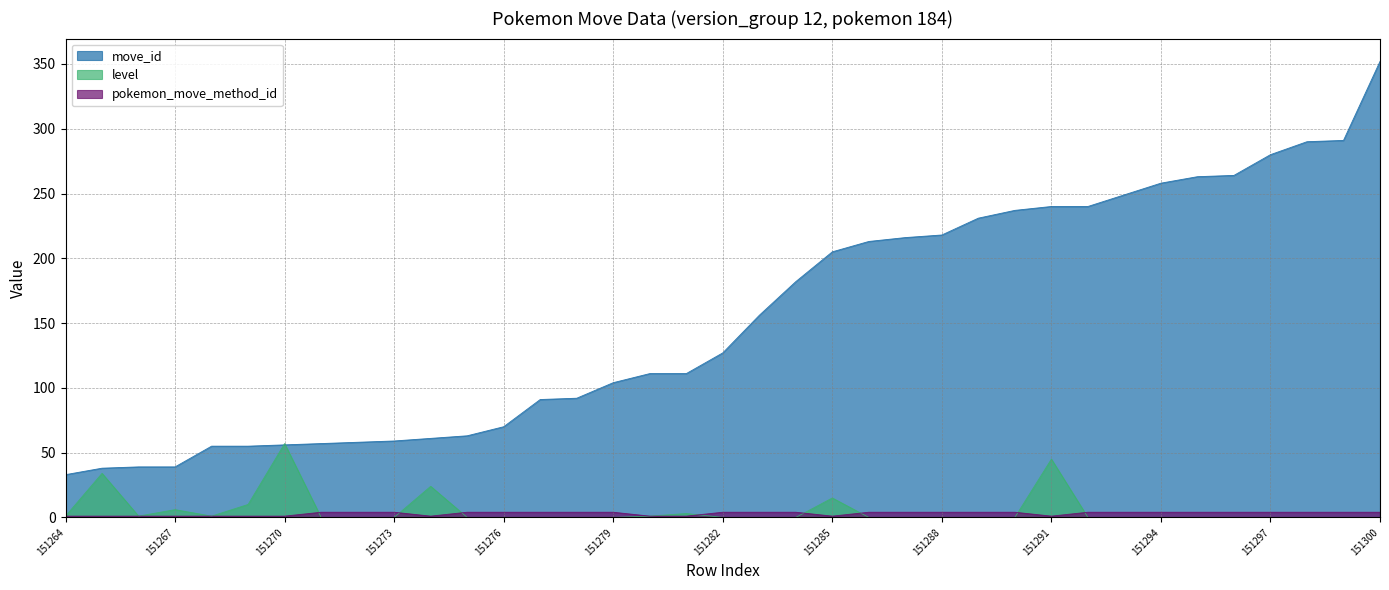

Which series ends up on top after the final intersection of pokemon_move_method_id and level?

pokemon_move_method_id